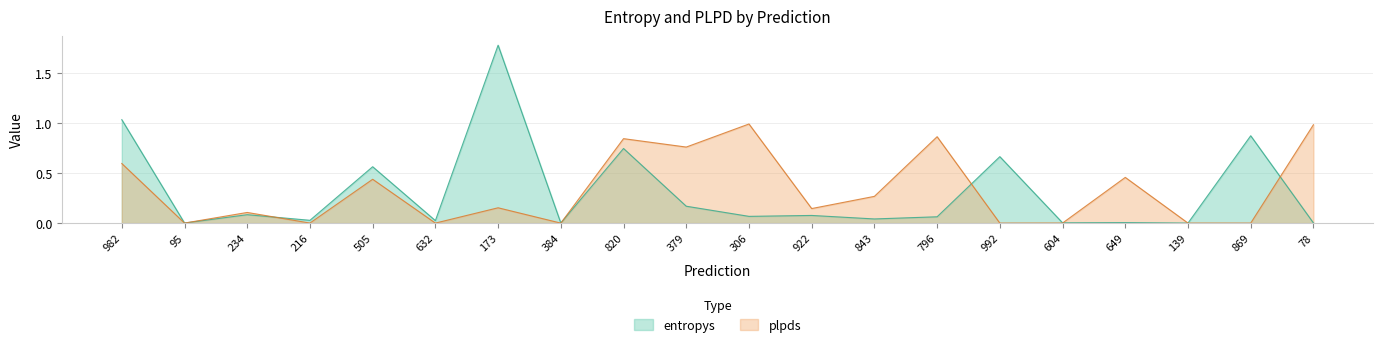

What is the spread (max minus min) of values at 992?

0.7